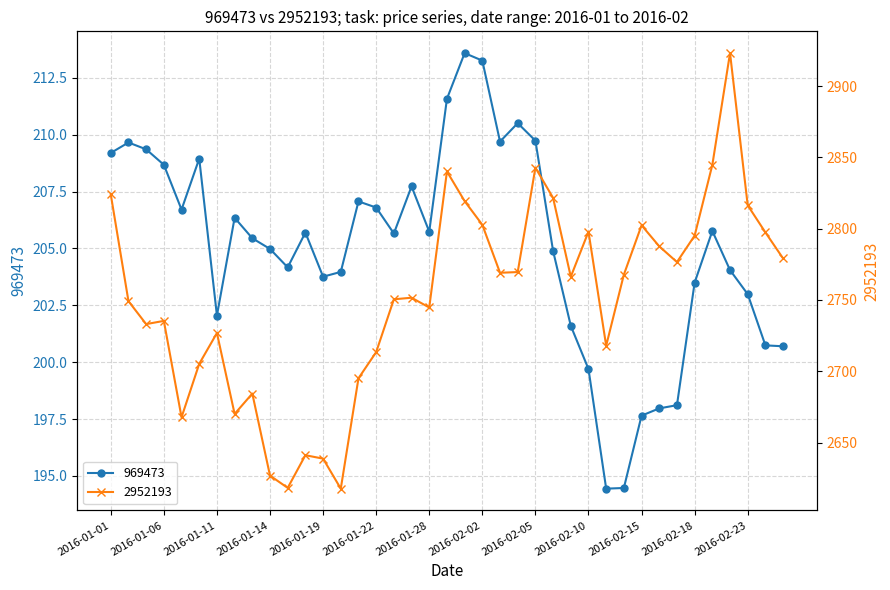

Reading right to left, transcribe all the data shown in this chart.

969473: 2016-02-25=200.7	2016-02-24=200.7	2016-02-23=203.0	2016-02-22=204.1	2016-02-19=205.8	2016-02-18=203.5	2016-02-17=198.1	2016-02-16=198.0	2016-02-15=197.7	2016-02-12=194.5	2016-02-11=194.4	2016-02-10=199.7	2016-02-09=201.6	2016-02-08=204.9	2016-02-05=209.7	2016-02-04=210.5	2016-02-03=209.7	2016-02-02=213.3	2016-02-01=213.6	2016-01-29=211.6	2016-01-28=205.7	2016-01-27=207.7	2016-01-25=205.7	2016-01-22=206.8	2016-01-21=207.1	2016-01-20=204.0	2016-01-19=203.8	2016-01-18=205.7	2016-01-15=204.2	2016-01-14=205.0	2016-01-13=205.4	2016-01-12=206.3	2016-01-11=202.1	2016-01-08=208.9	2016-01-07=206.7	2016-01-06=208.7	2016-01-05=209.4	2016-01-04=209.7	2016-01-01=209.2
2952193: 2016-02-25=2779.1	2016-02-24=2797.3	2016-02-23=2816.3	2016-02-22=2923.1	2016-02-19=2844.7	2016-02-18=2795.1	2016-02-17=2776.6	2016-02-16=2787.6	2016-02-15=2802.3	2016-02-12=2767.8	2016-02-11=2717.9	2016-02-10=2797.9	2016-02-09=2766.2	2016-02-08=2821.6	2016-02-05=2842.8	2016-02-04=2769.6	2016-02-03=2769.1	2016-02-02=2802.7	2016-02-01=2819.3	2016-01-29=2840.1	2016-01-28=2744.7	2016-01-27=2751.6	2016-01-25=2750.4	2016-01-22=2713.4	2016-01-21=2695.1	2016-01-20=2617.7	2016-01-19=2638.7	2016-01-18=2641.1	2016-01-15=2618.2	2016-01-14=2626.8	2016-01-13=2684.3	2016-01-12=2670.1	2016-01-11=2726.8	2016-01-08=2705.2	2016-01-07=2667.7	2016-01-06=2735.3	2016-01-05=2733.1	2016-01-04=2749.2	2016-01-01=2824.0